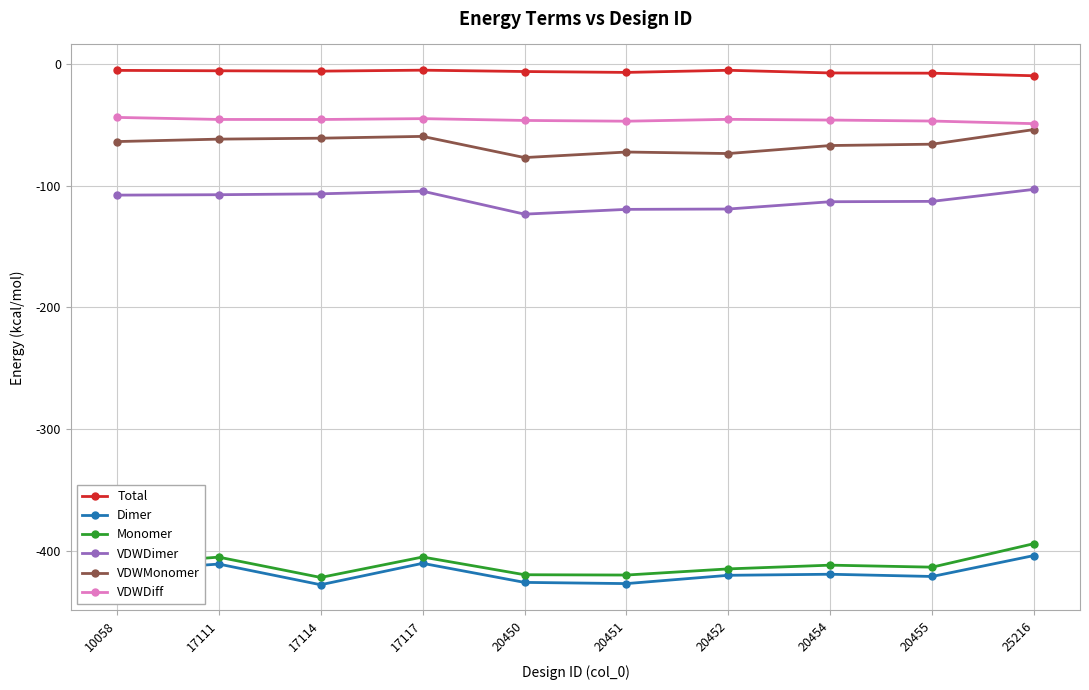

What is the value of the Dimer point at the 6th from the left?

-426.9